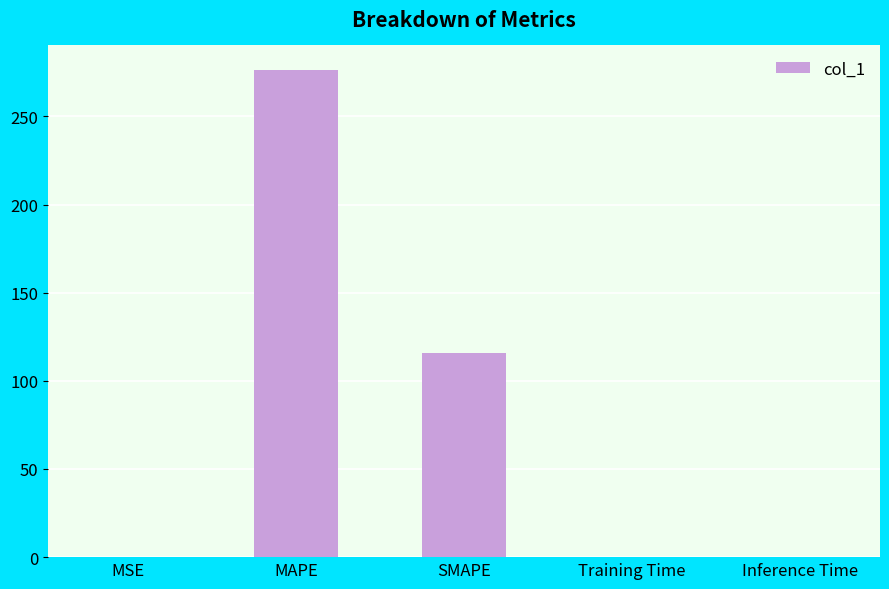

Where is the data nearest to the value 138?

SMAPE